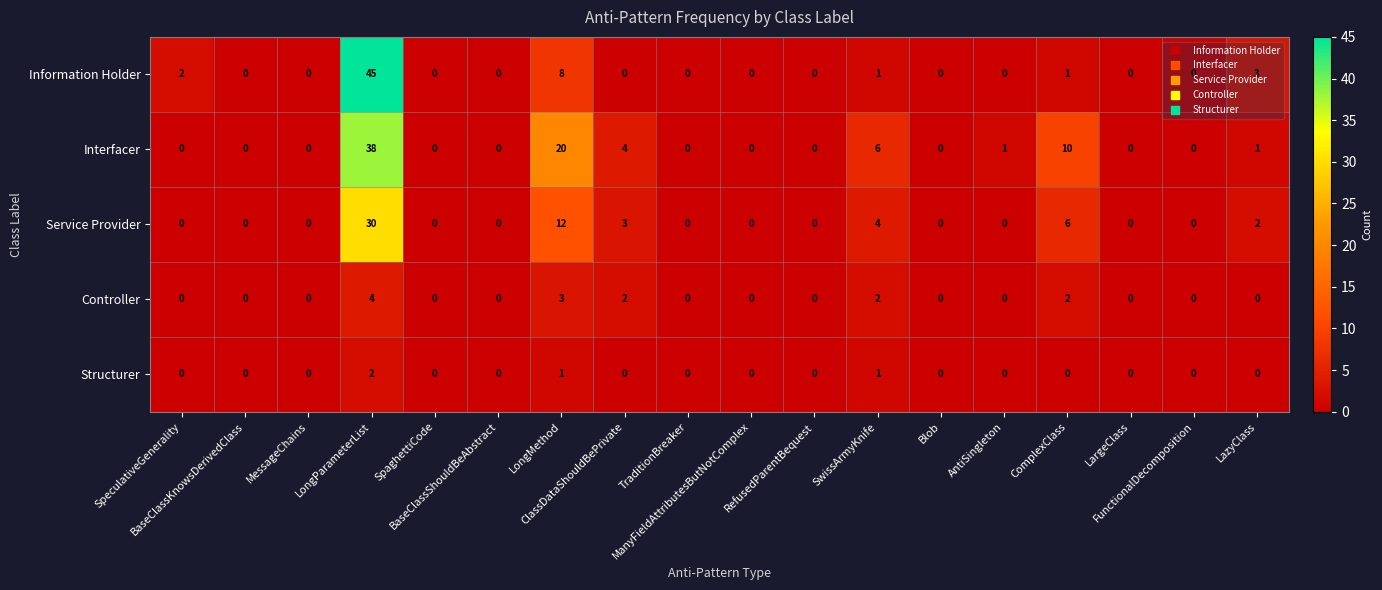

At which category is the sum across all series the highest?

LongParameterList